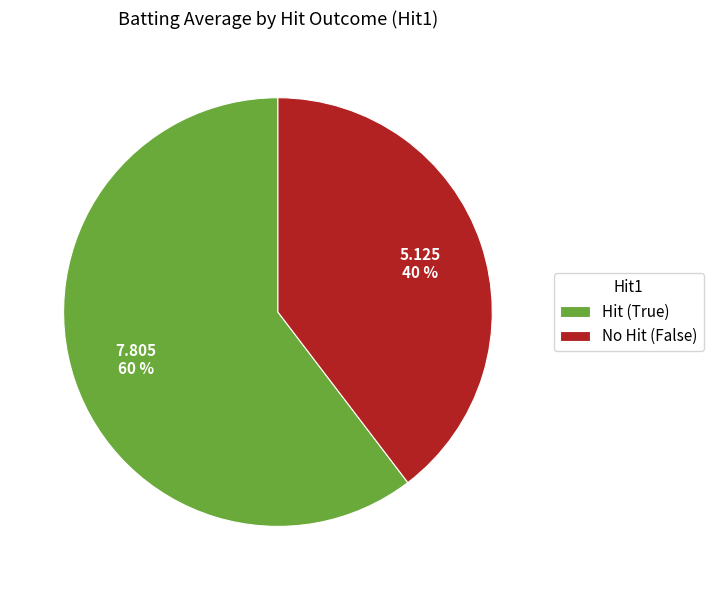

Is the sum of Hit (True) and No Hit (False) greater than half?

Yes